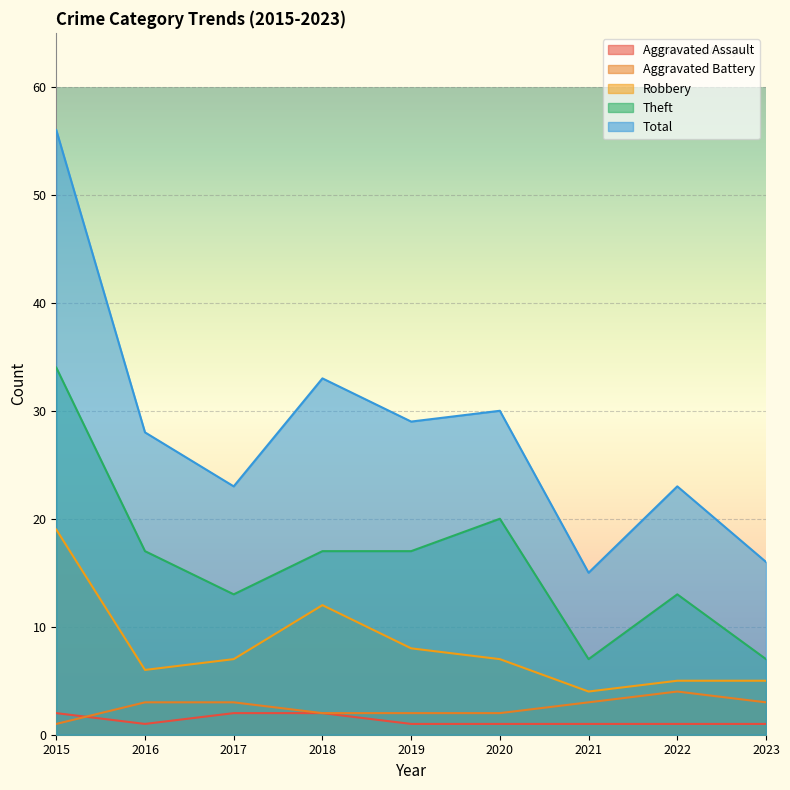

List the series in order of their peak value, highest first.

Total, Theft, Robbery, Aggravated Battery, Aggravated Assault